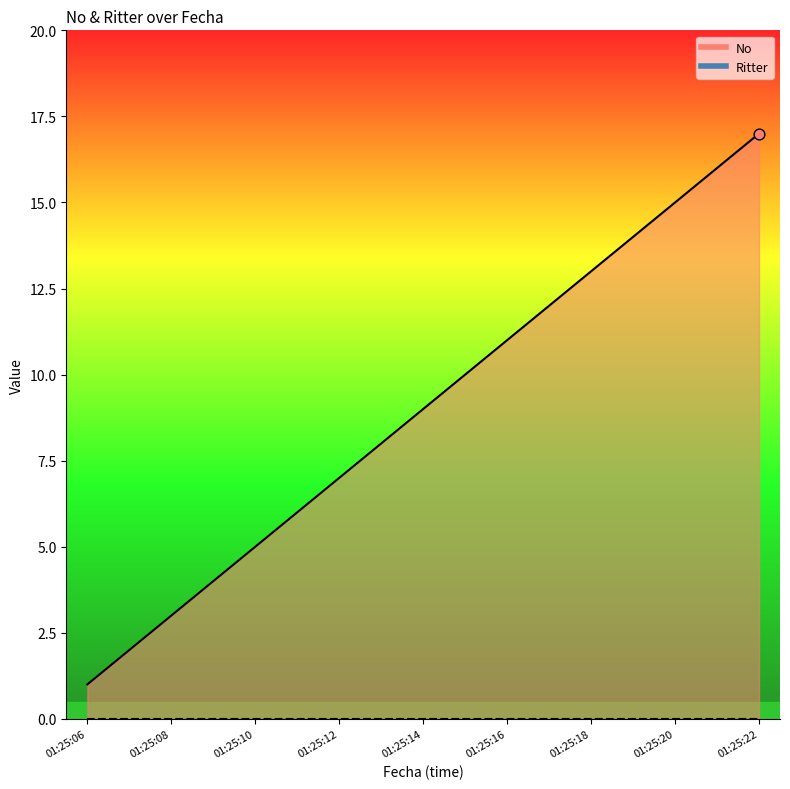

Which has a higher value, 2020-04-17 01:25:15 or 2020-04-17 01:25:19?

2020-04-17 01:25:19